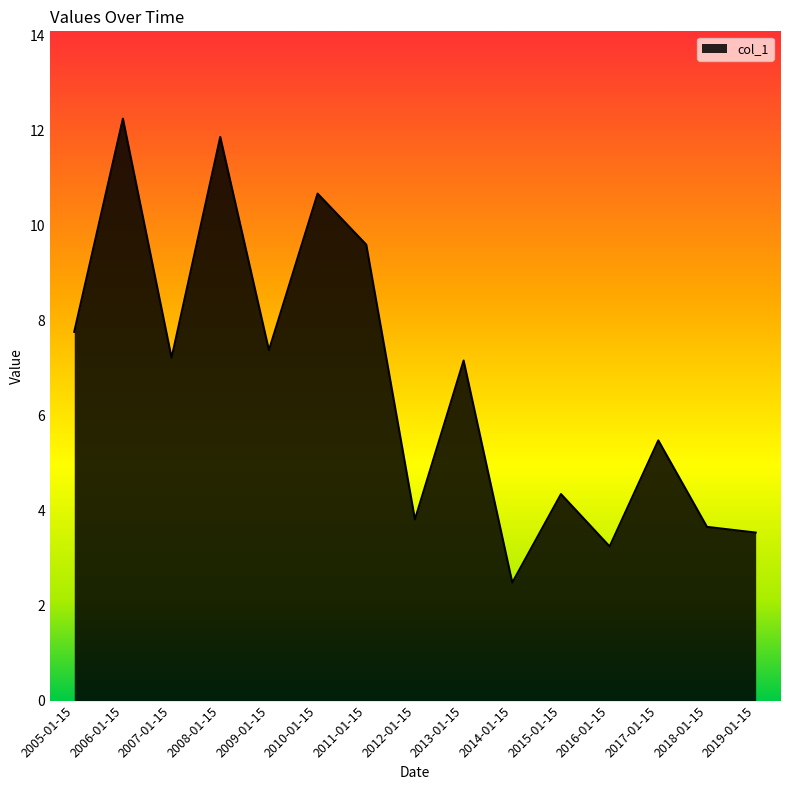

At which label does the data first exceed 7?

2005-01-15